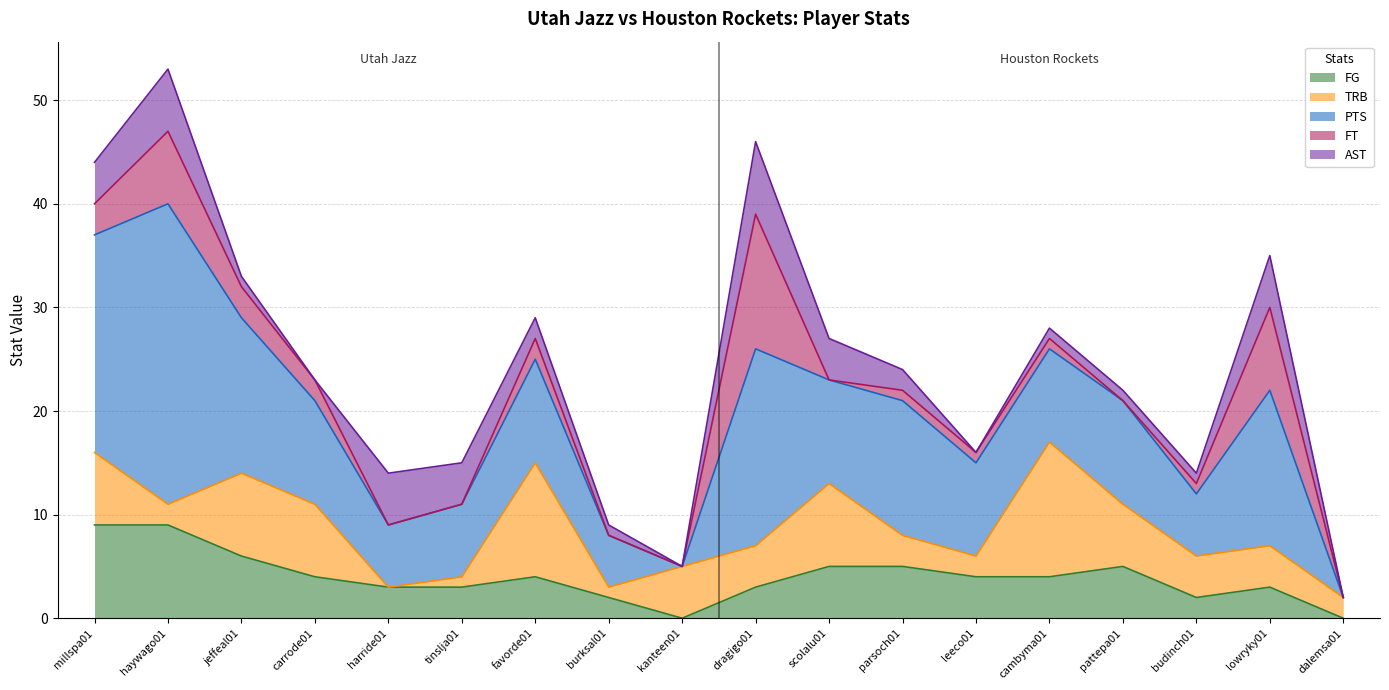

What is the difference between the maximum and second lowest values in the FT series?

13